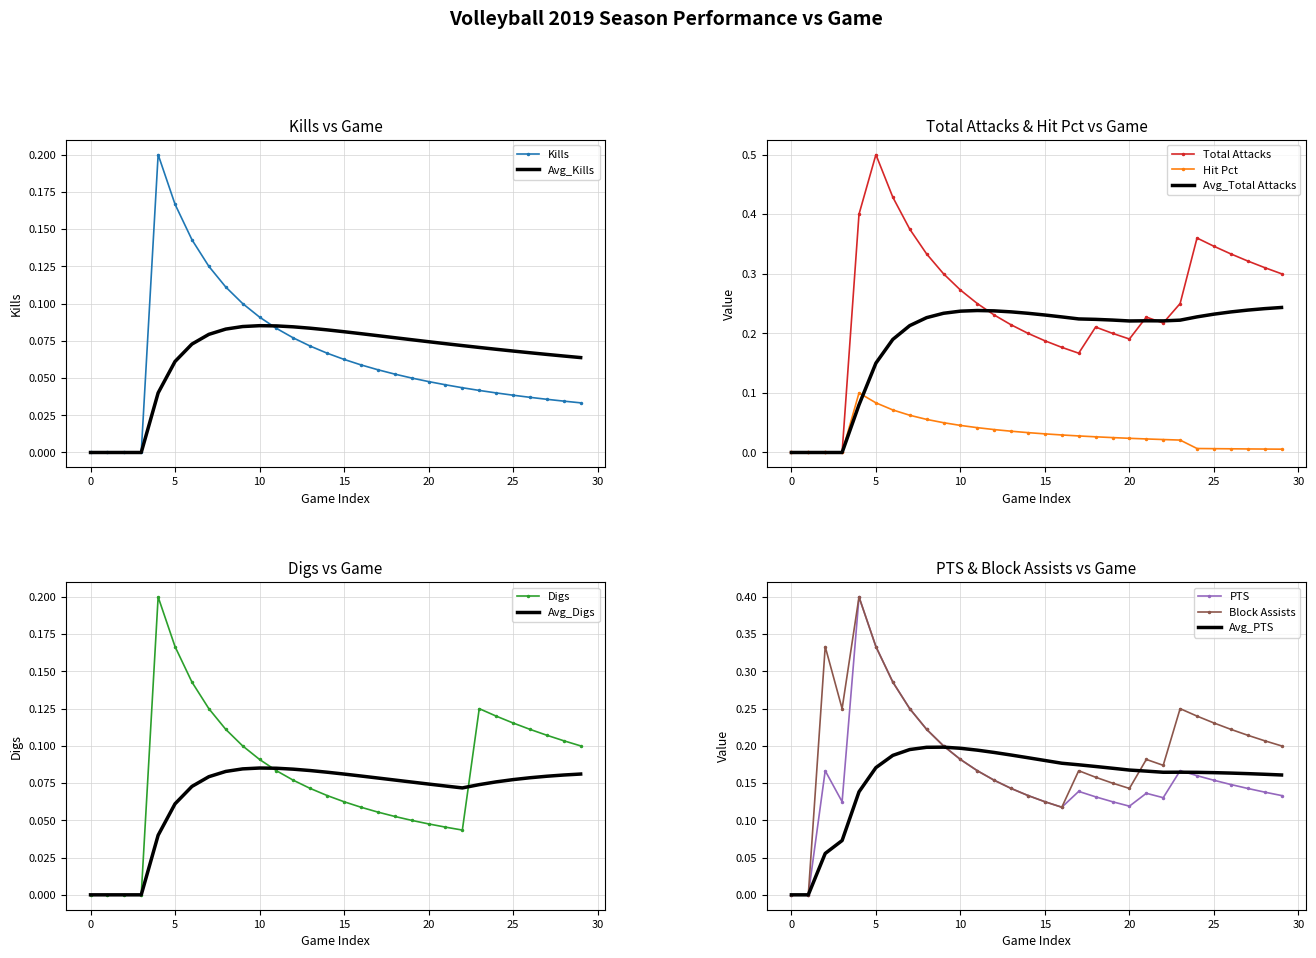

How many interior local peaks does the Kills series have?

1